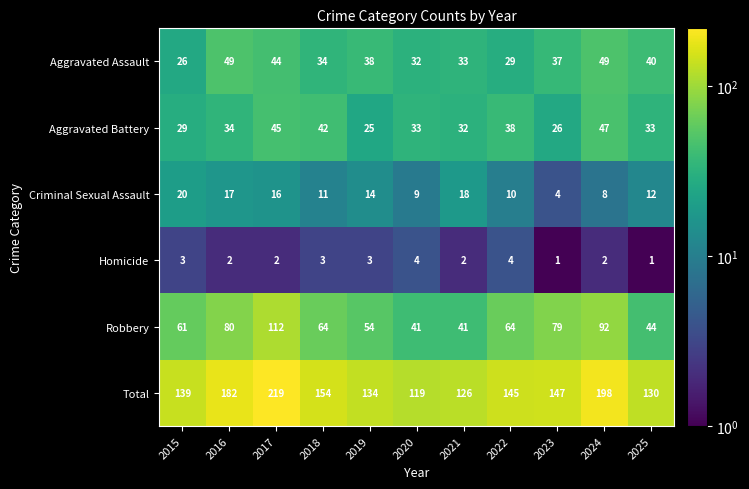

Which series has the largest range (max minus min)?

Total